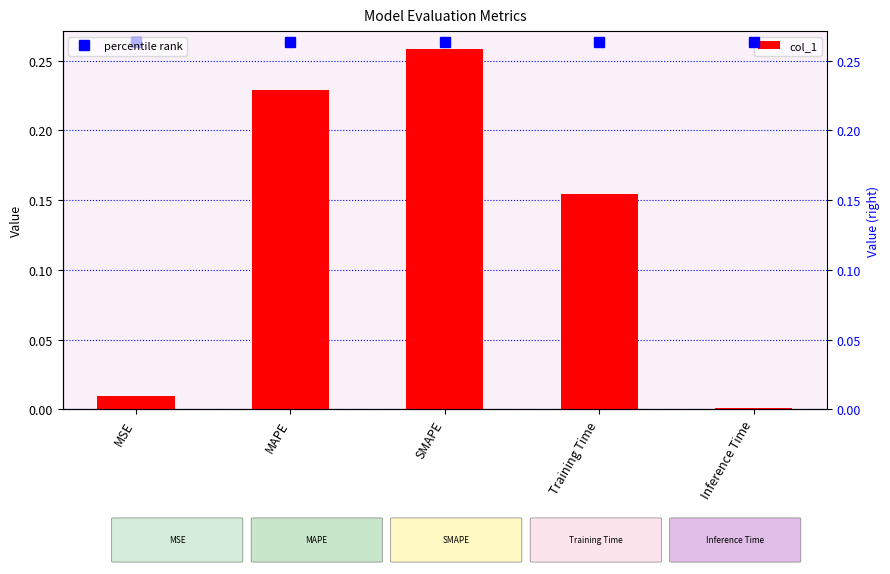

Which category has the lowest value in the col_1 series?

Inference Time